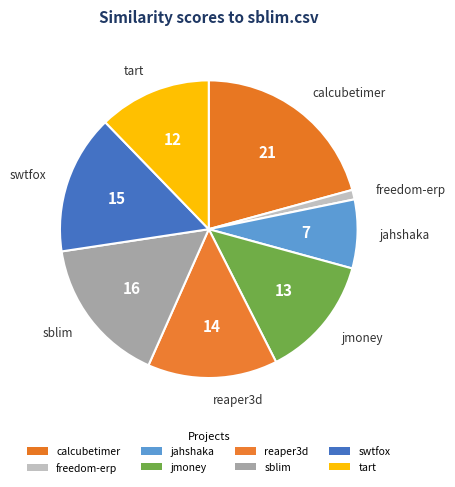

Count the number of slices in the pie.

8